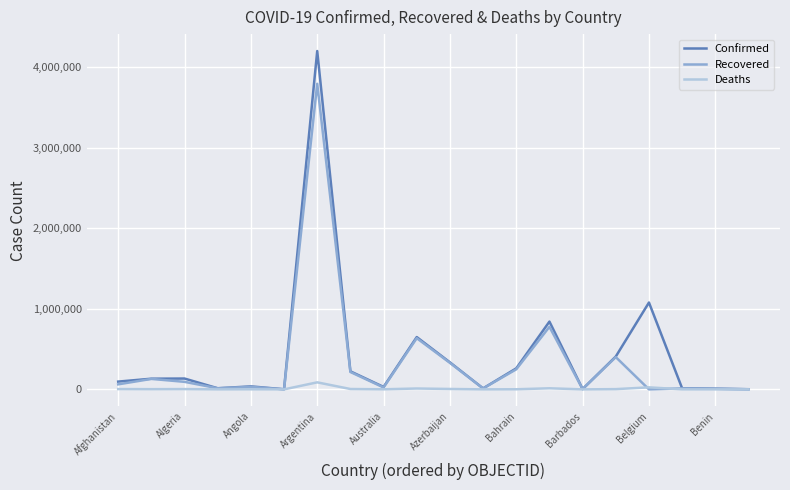

What is the maximum value shown in the chart?

4198620